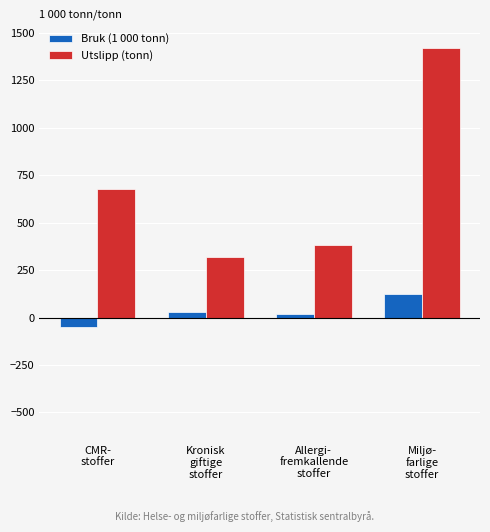

Read the Utslipp (tonn) value at CMR-
stoffer, to the nearest 10.

680